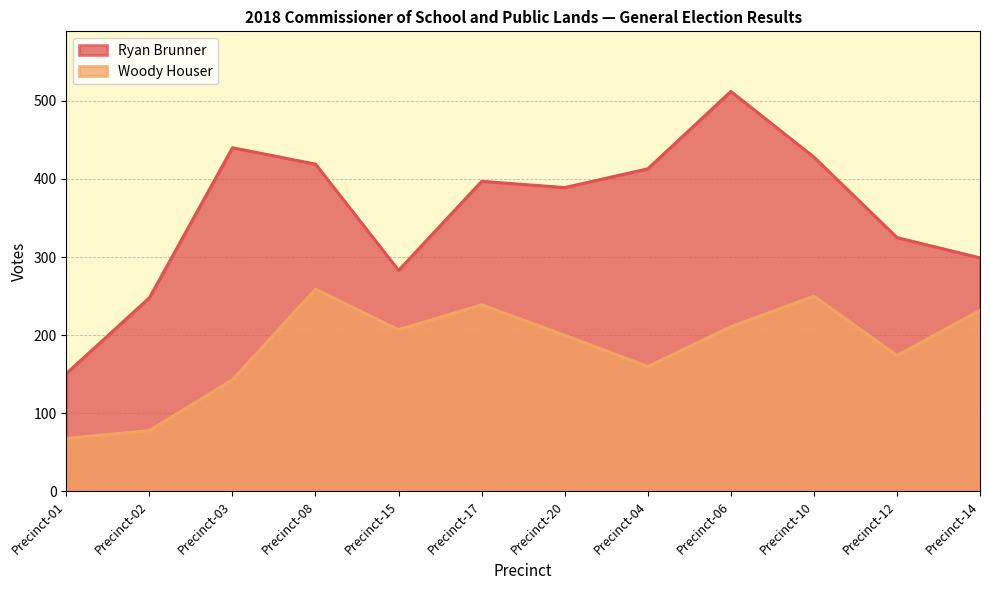

What is the sum of all Woody Houser values?

2221